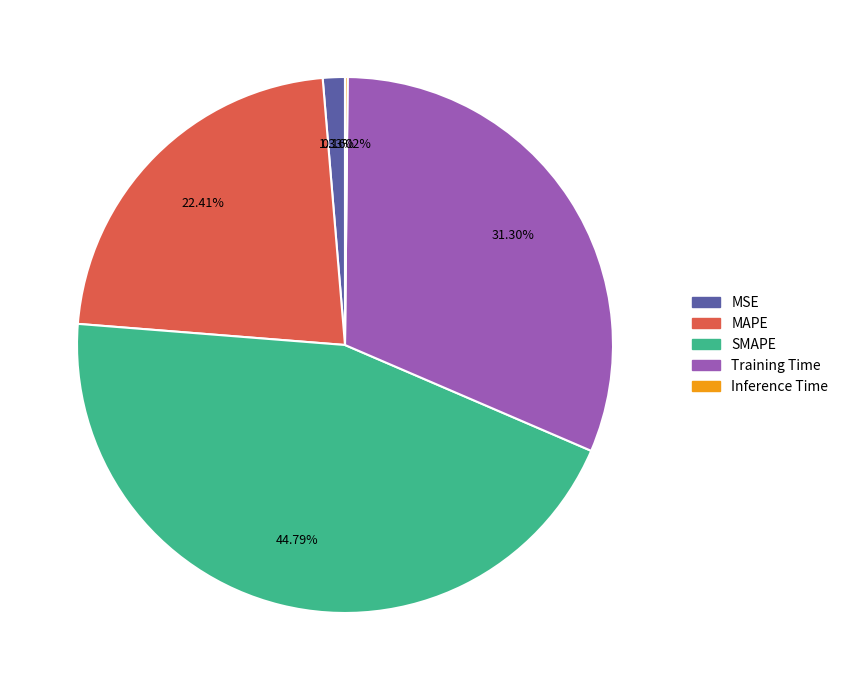

To the nearest percent, what is the difference between the largest and smallest slice percentages?

45%